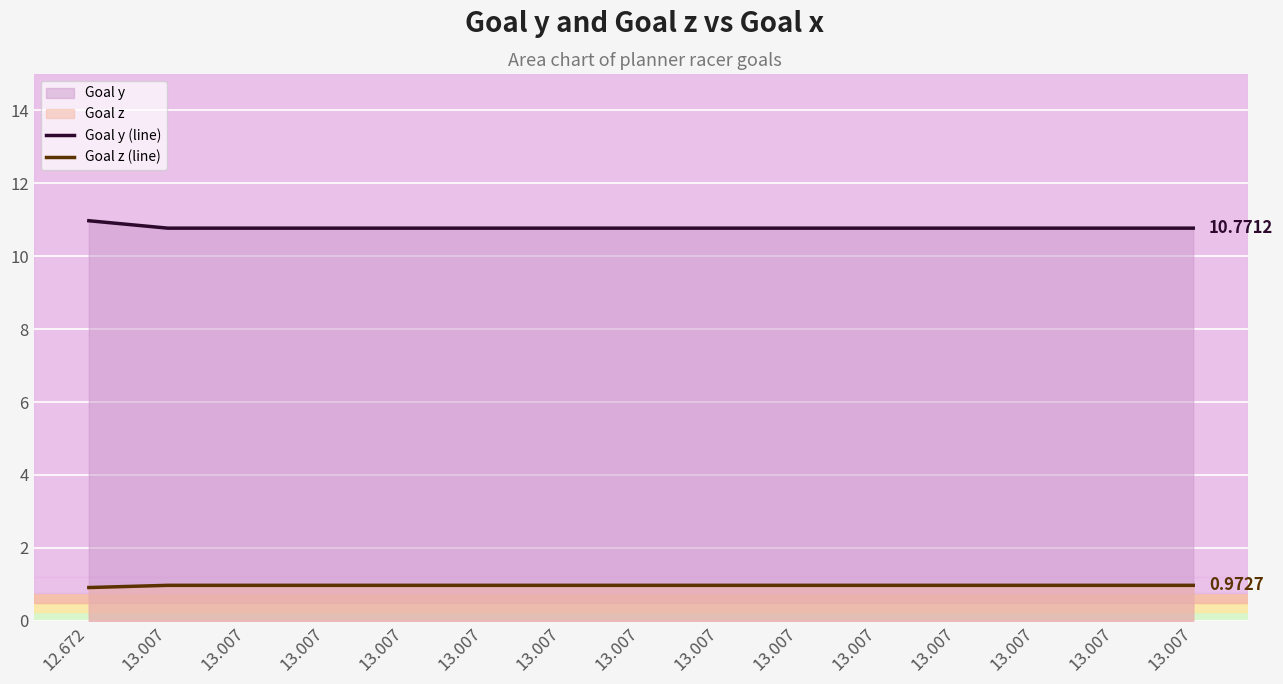

What is the label of the 7th point from the left?

13.007